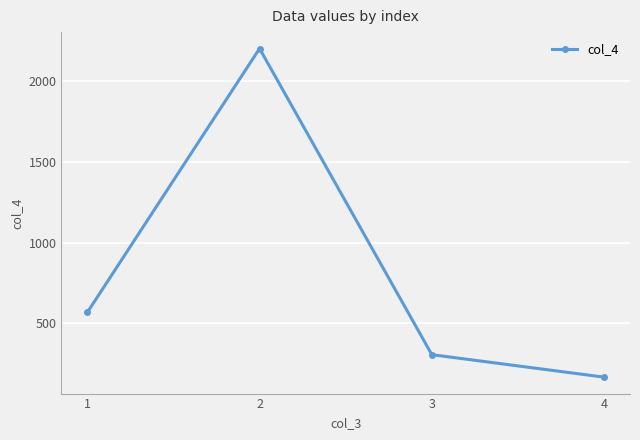

Reading right to left, transcribe all the data shown in this chart.

4=168	3=307	2=2201	1=568